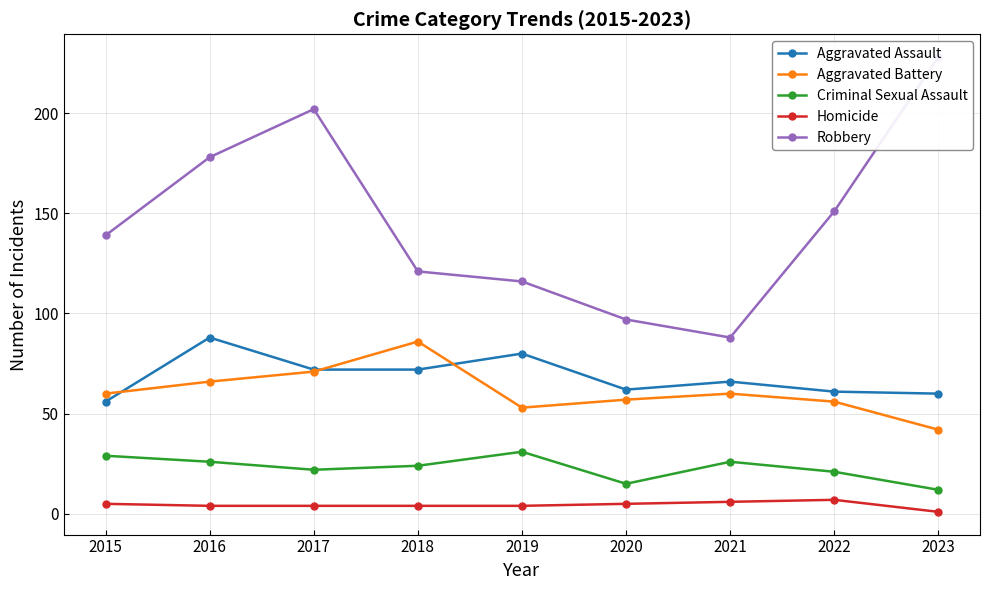

Reading left to right, transcribe all the data shown in this chart.

Aggravated Assault: 56	88	72	72	80	62	66	61	60
Aggravated Battery: 60	66	71	86	53	57	60	56	42
Criminal Sexual Assault: 29	26	22	24	31	15	26	21	12
Homicide: 5	4	4	4	4	5	6	7	1
Robbery: 139	178	202	121	116	97	88	151	228